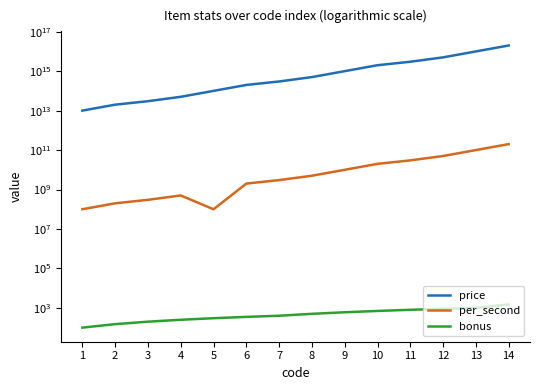

Is it true that price equals 189635020777076 at 7?

False